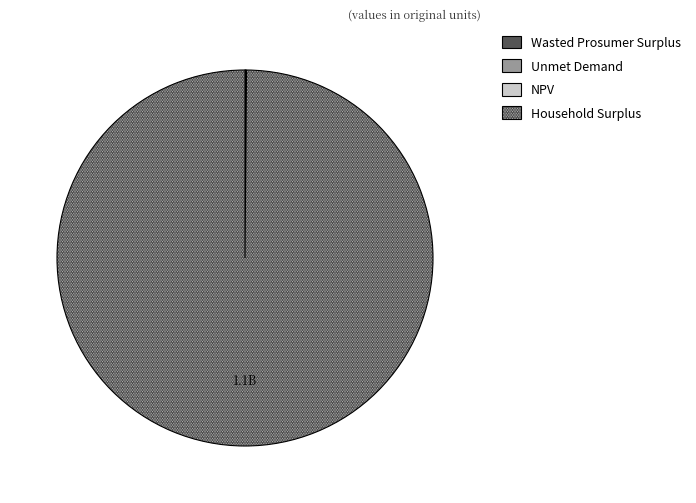

What is the largest slice in the pie chart?

Household Surplus